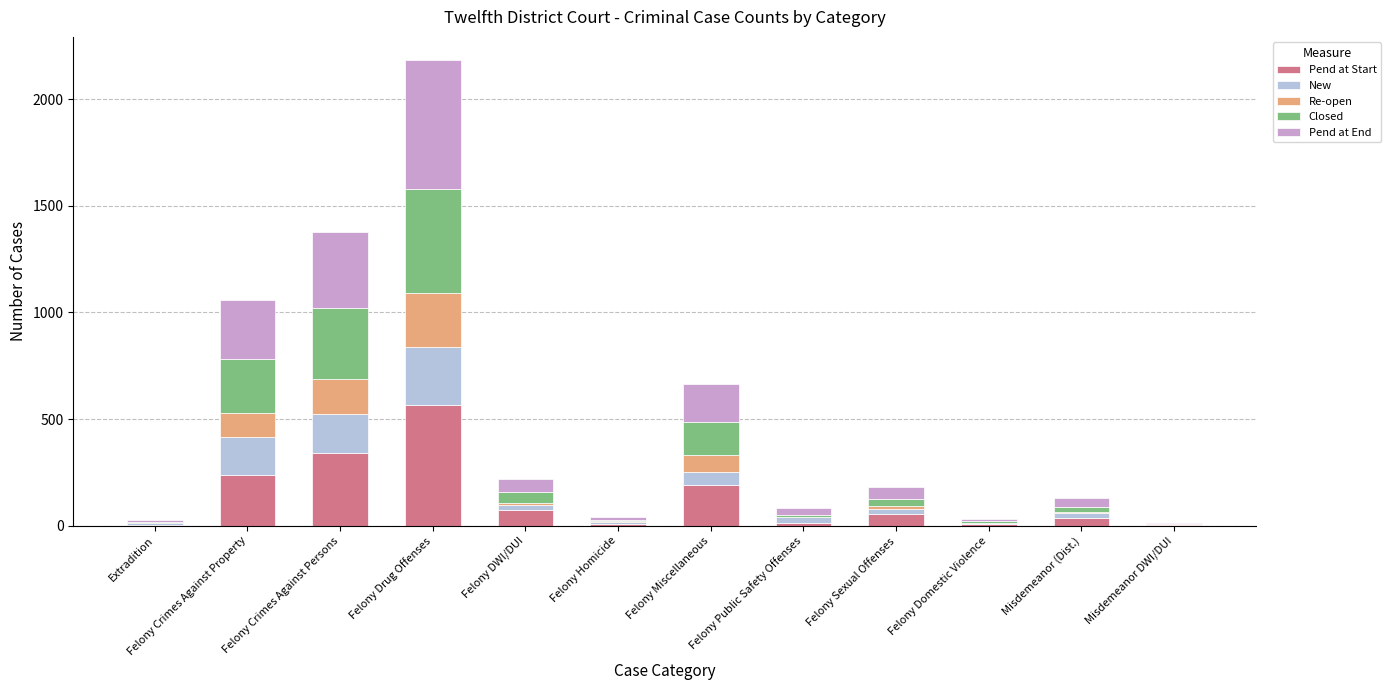

What is the highest value of the Pend at Start series?

564